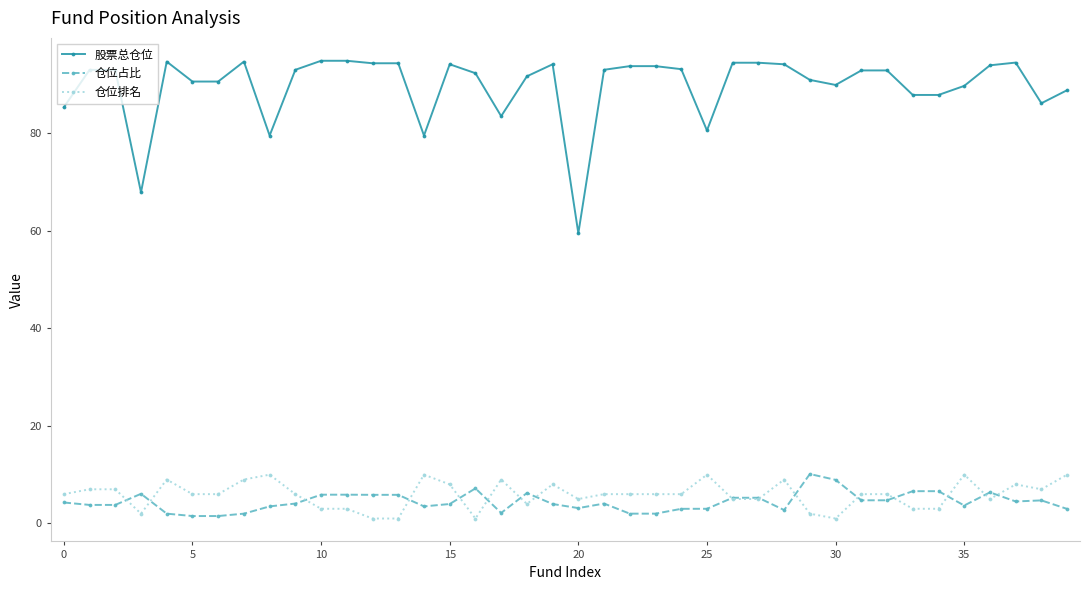

True or false: 仓位排名 and 股票总仓位 intersect in this chart.

False